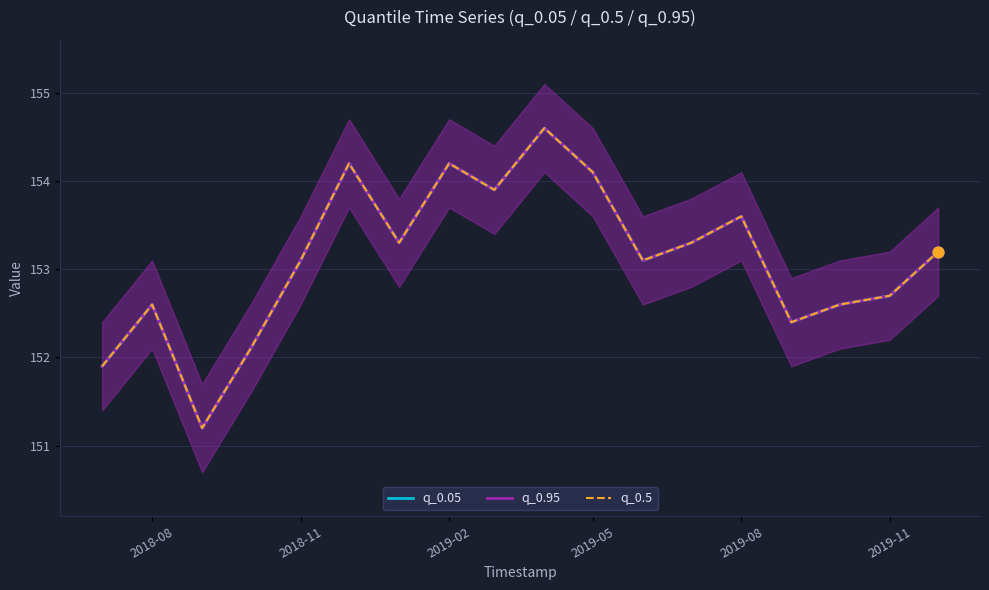

Which series reaches the minimum Y coordinate?

q_0.05